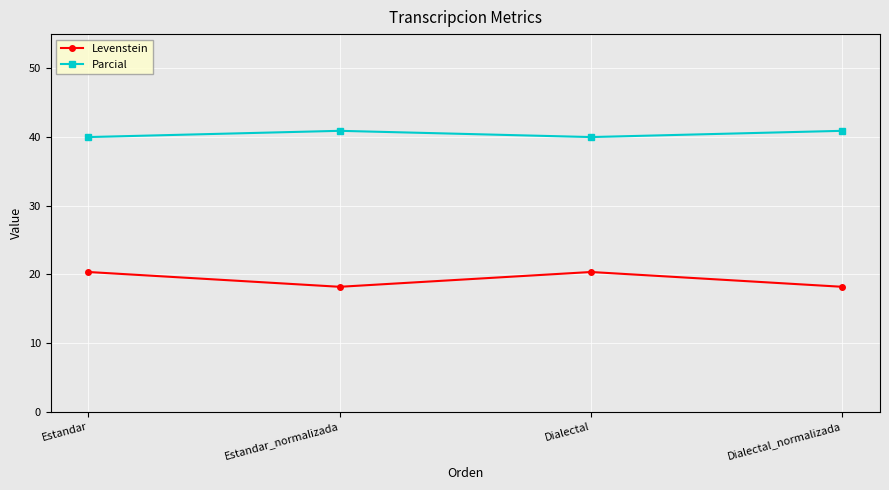

Where does the Levenstein series first go above 20?

Estandar